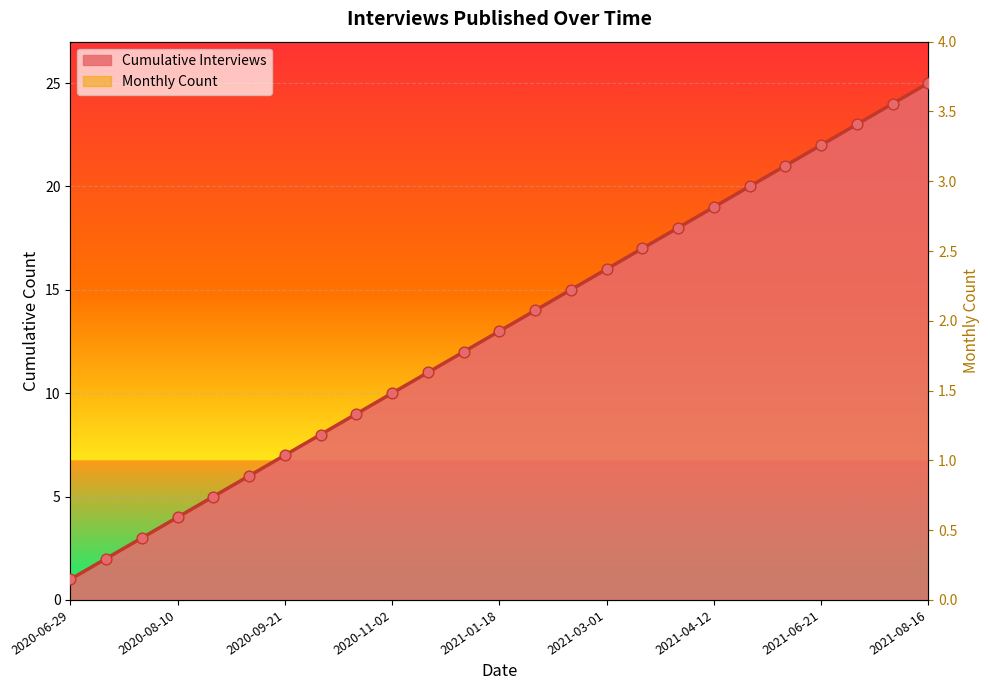

What is the change in value from 2021-02-01 to 2021-03-15?

+3